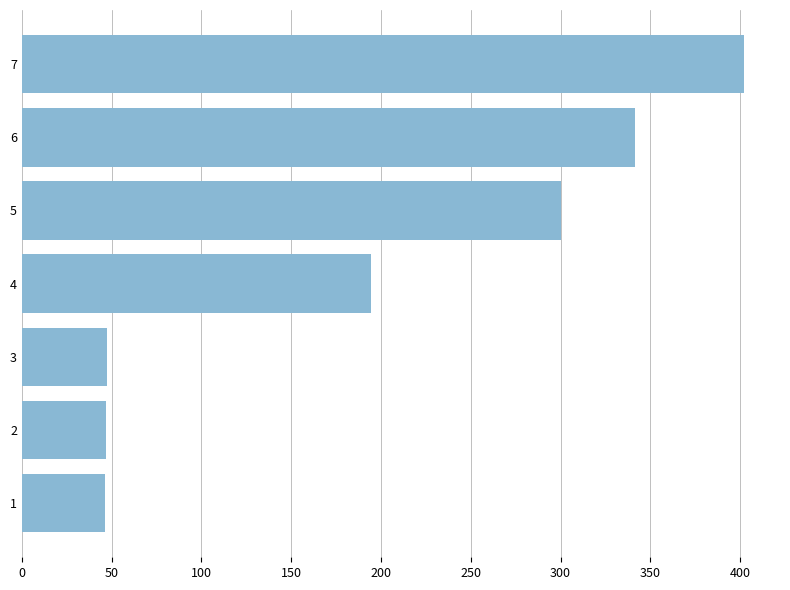

What is the greatest value displayed?

402.1